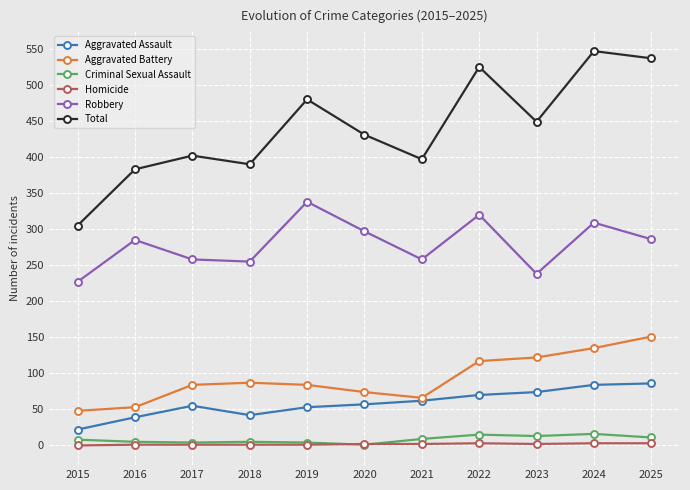

Between 2023 and 2025, which series saw the biggest shift?

Total